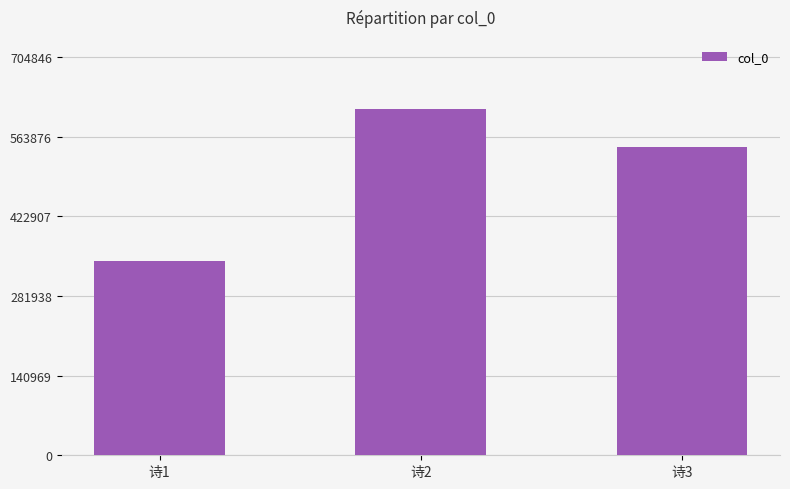

How many series are shown in this chart?

1